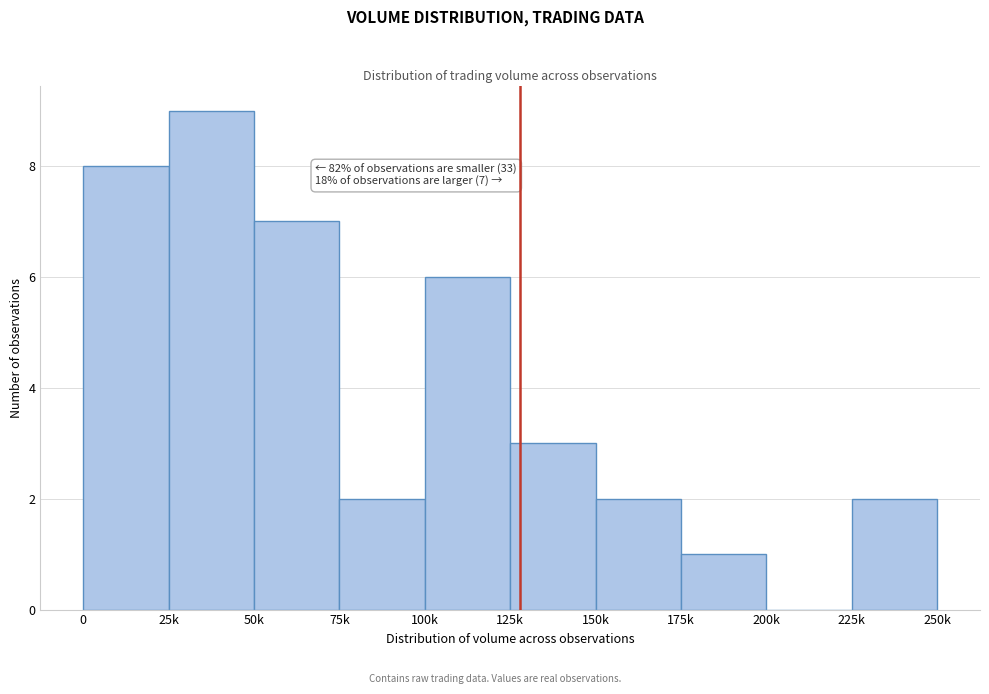

Reading left to right, extract all data points from this chart.

0=8	25k=9	50k=7	75k=2	100k=6	125k=3	150k=2	175k=1	200k=0	225k=2